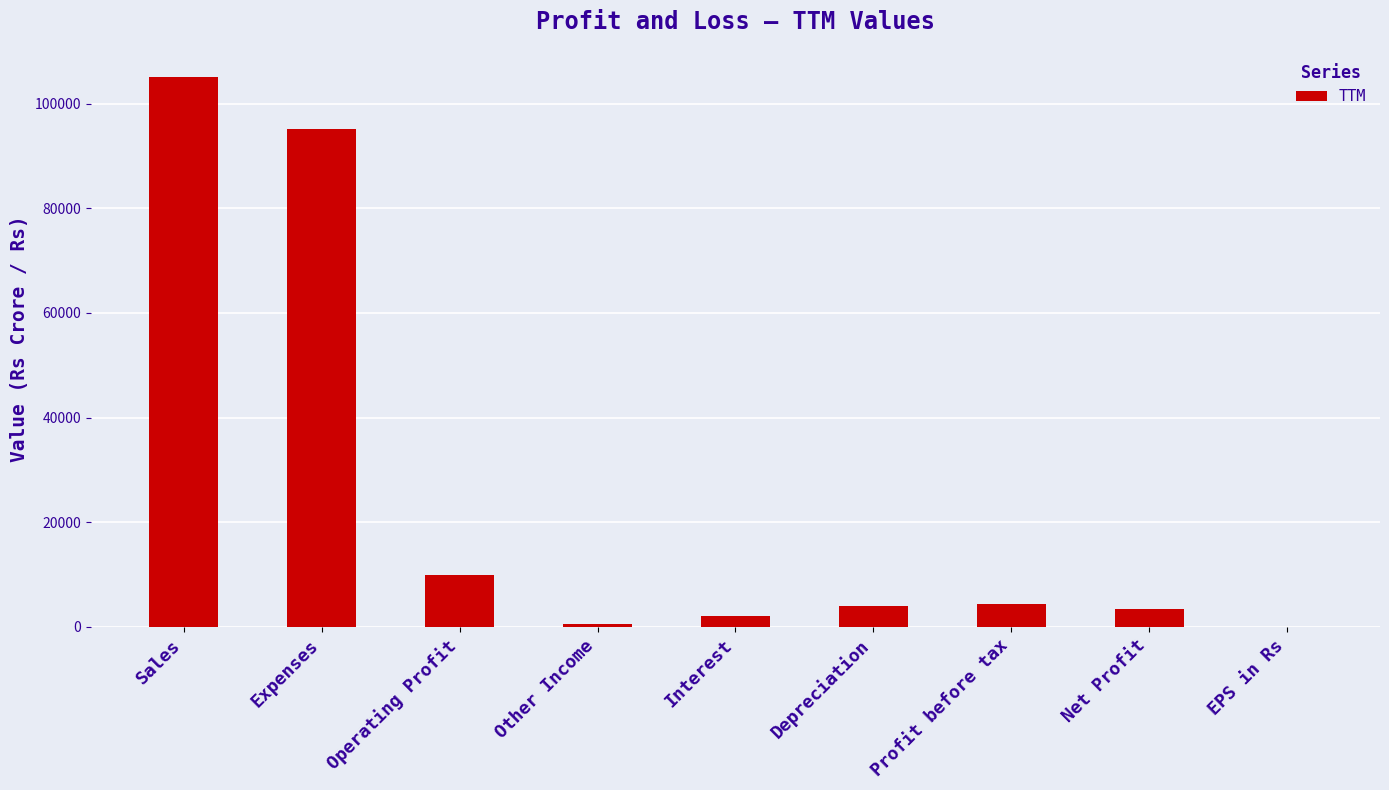

What is the ratio of the value at Other Income to the value at Depreciation?

0.1